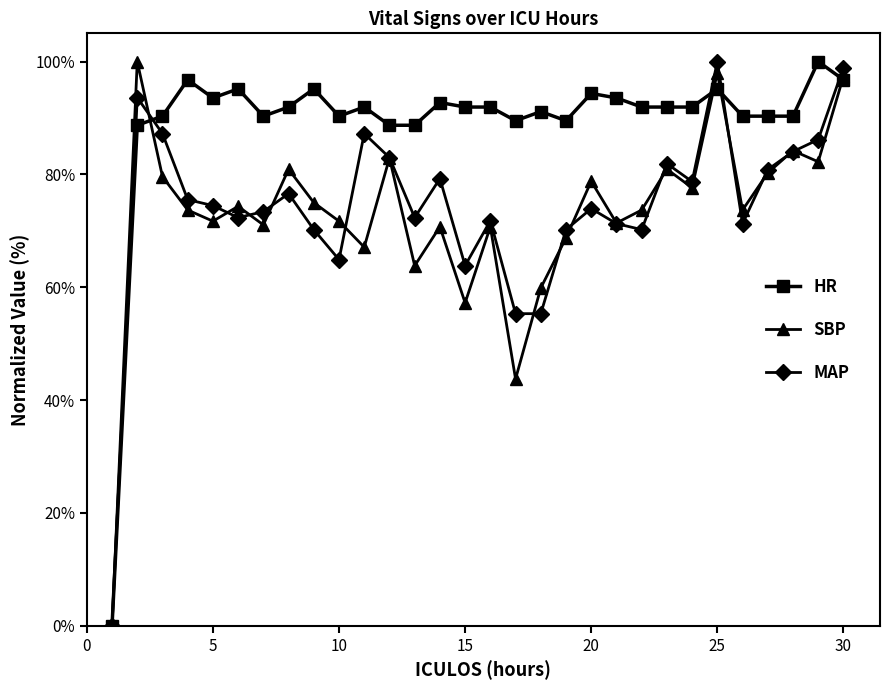

What are all the series names shown in the legend?

HR, SBP, MAP